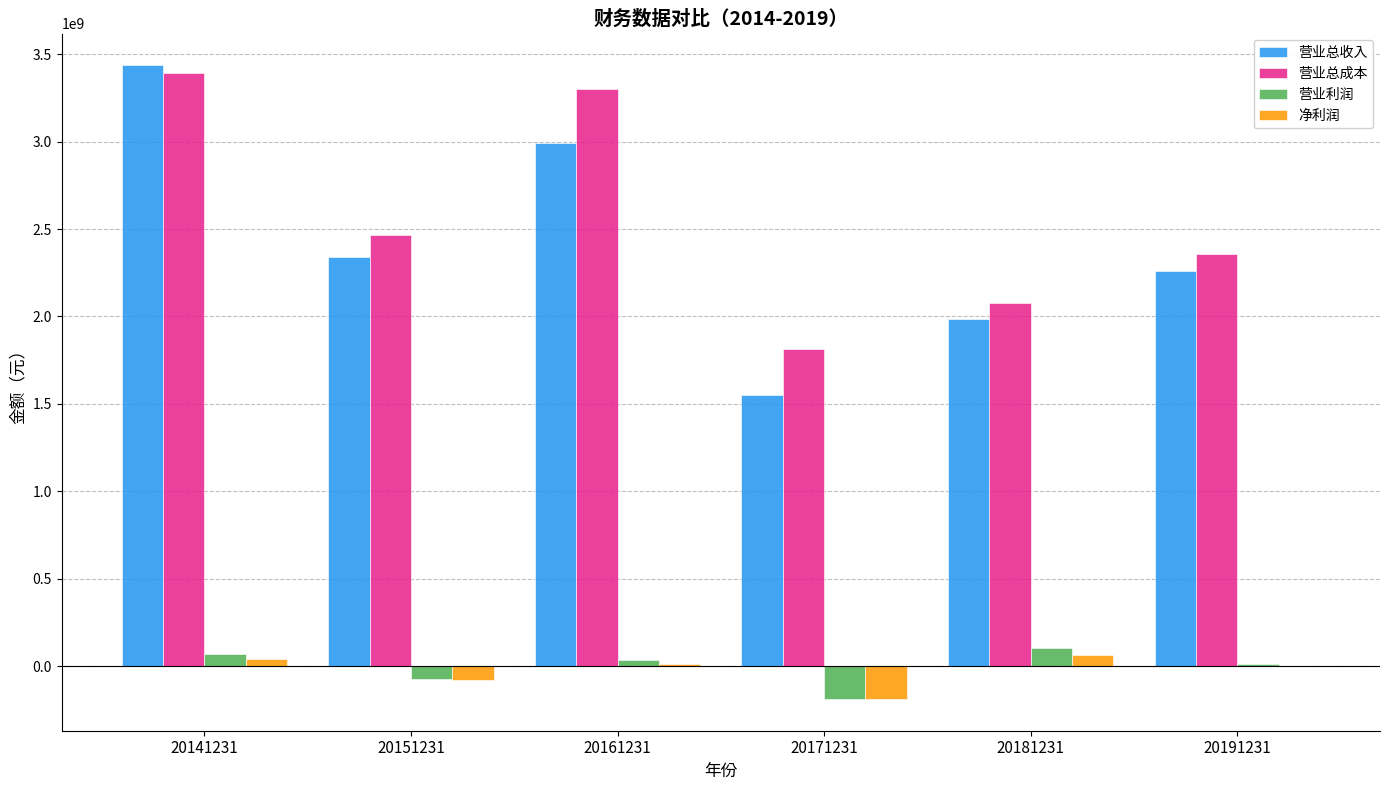

Is it true that 营业总收入 equals 2262460800.9 at 20191231?

True